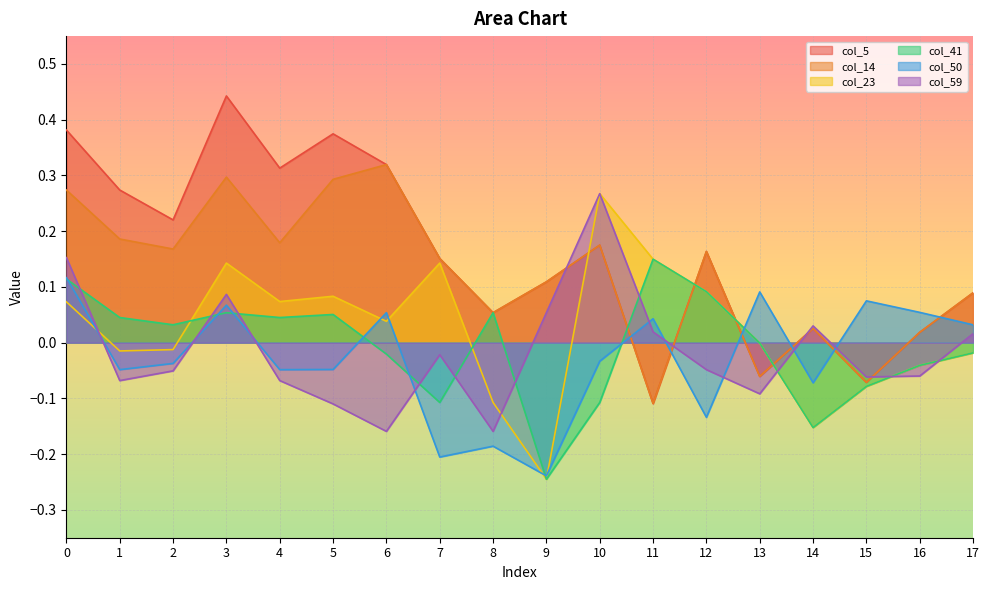

True or false: col_41 and col_5 intersect in this chart.

True